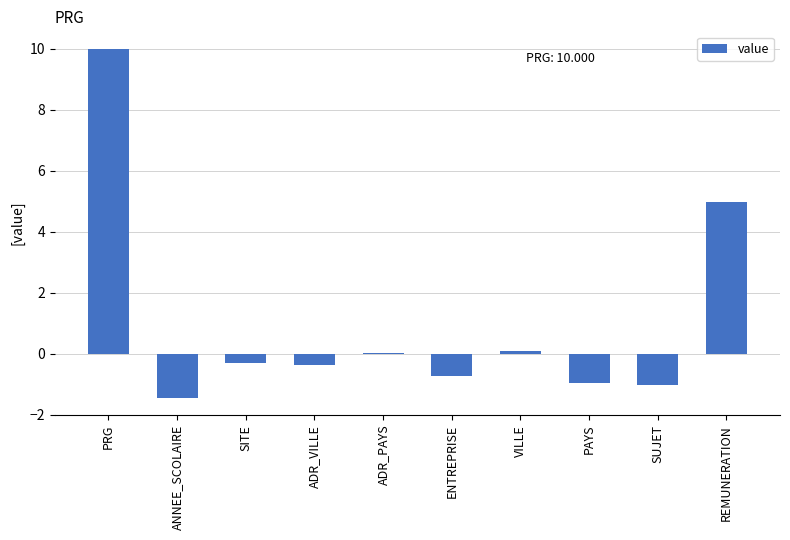

How many categories are shown in the chart?

10